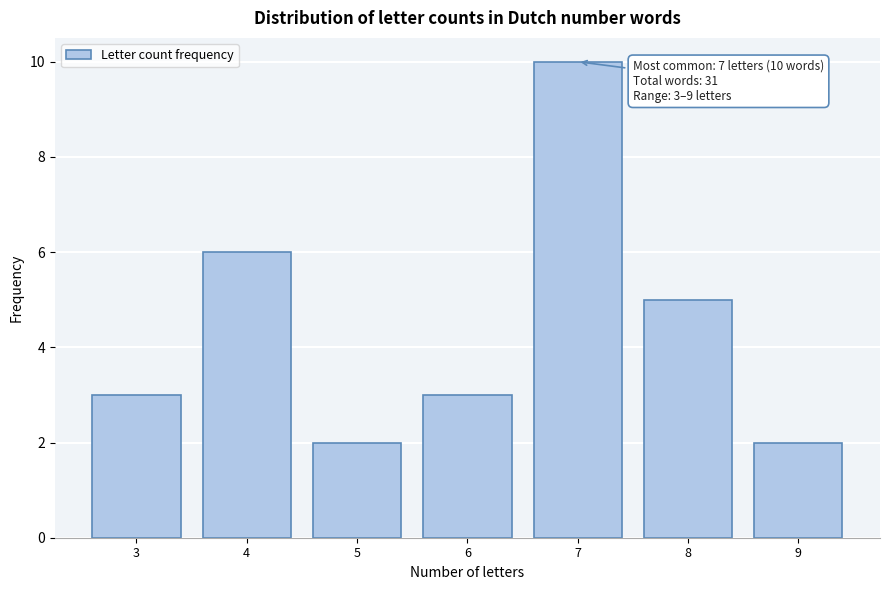

Reading left to right, extract all data points from this chart.

3=3	4=6	5=2	6=3	7=10	8=5	9=2